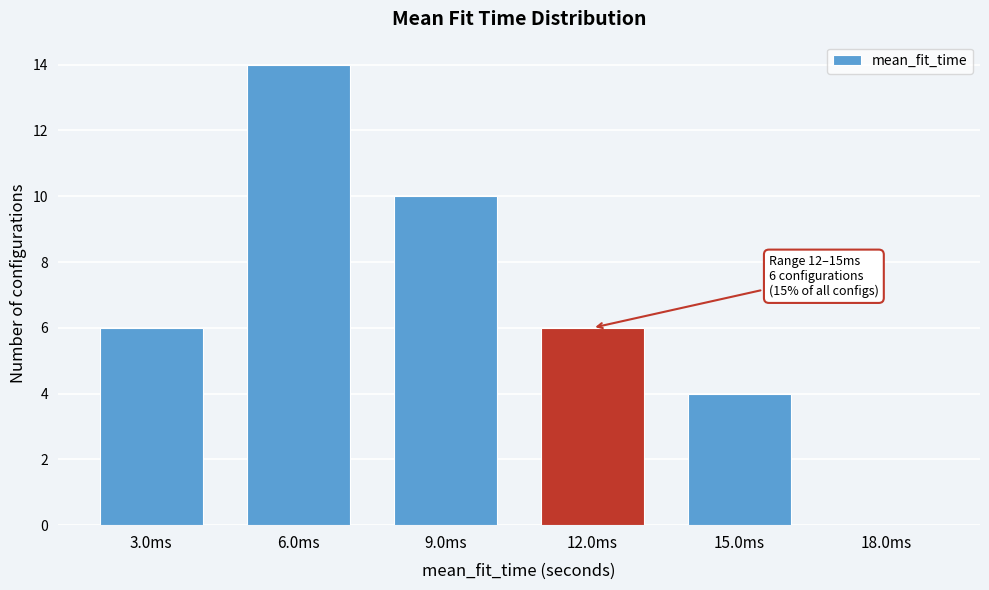

Reading left to right, what are all the values shown in this chart?

3.0ms=6	6.0ms=14	9.0ms=10	12.0ms=6	15.0ms=4	18.0ms=0